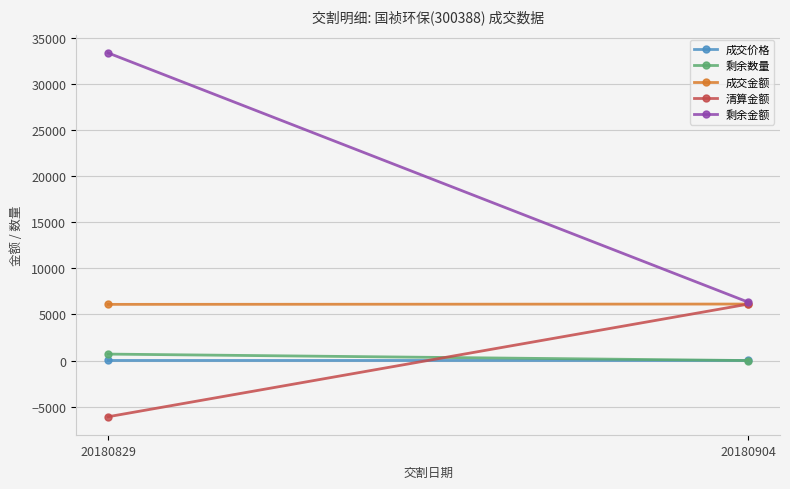

How many 成交金额 values are between 6097 and 6132?

2